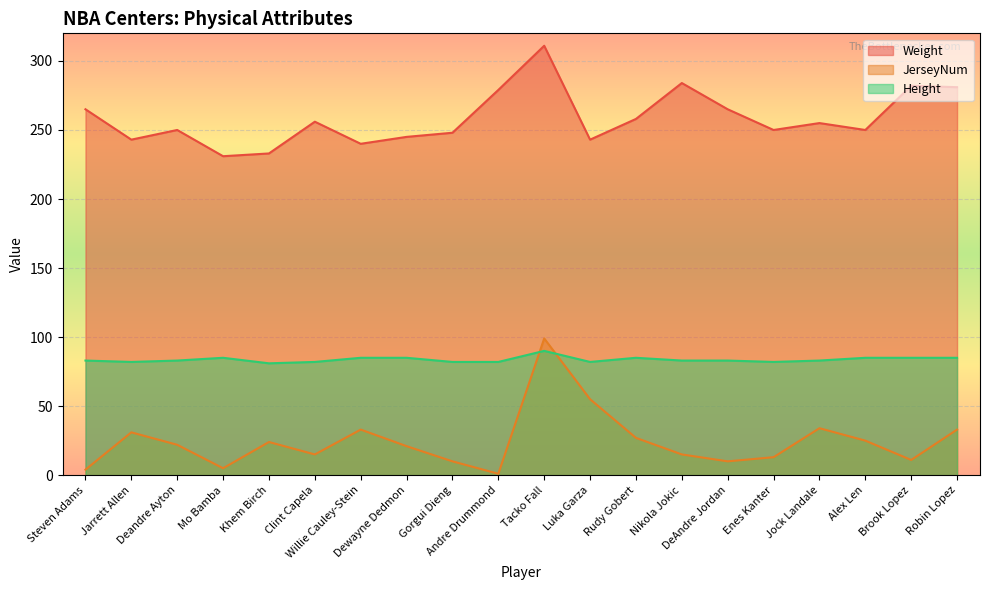

How many values in the Height series are below 83?

7